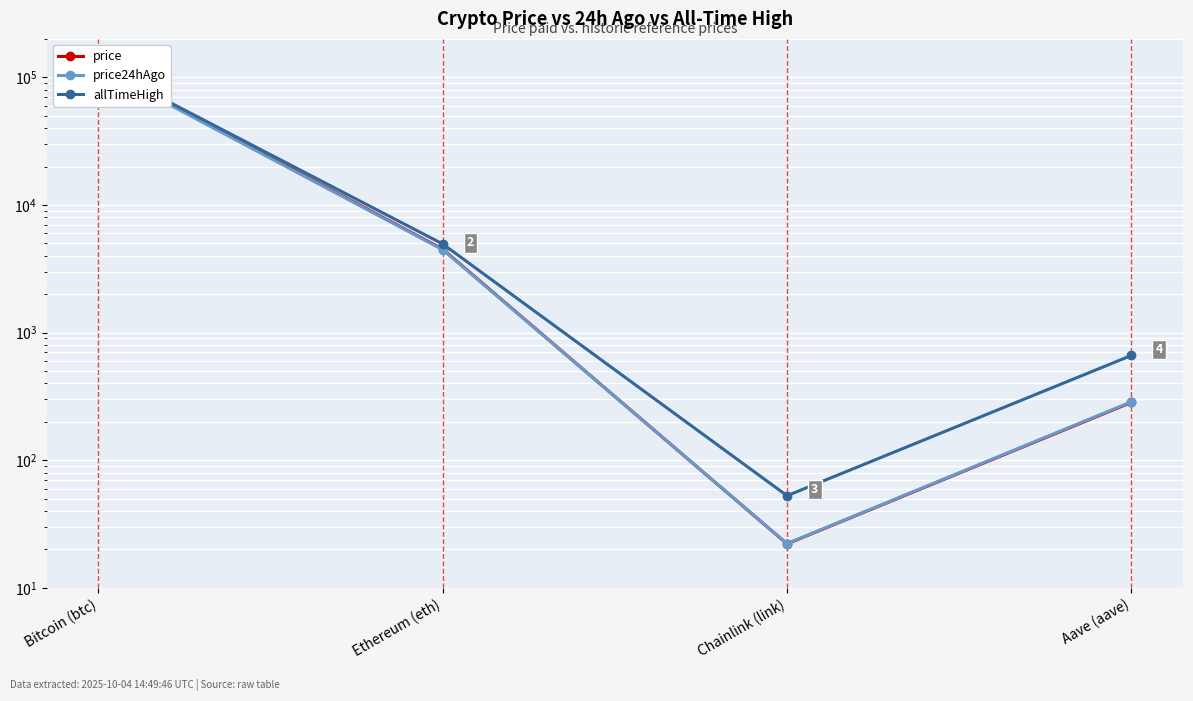

Reading left to right, what are all the values shown in this chart?

price: Bitcoin (btc)=122327.0	Ethereum (eth)=4505.0	Chainlink (link)=22.1	Aave (aave)=283.8
price24hAgo: Bitcoin (btc)=120418.0	Ethereum (eth)=4461.5	Chainlink (link)=22.2	Aave (aave)=286.9
allTimeHigh: Bitcoin (btc)=124128.0	Ethereum (eth)=4946.1	Chainlink (link)=52.7	Aave (aave)=661.7